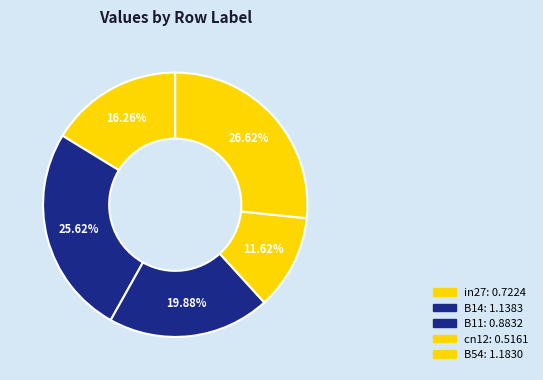

Rank the categories by value from highest to lowest.

B54, B14, B11, in27, cn12